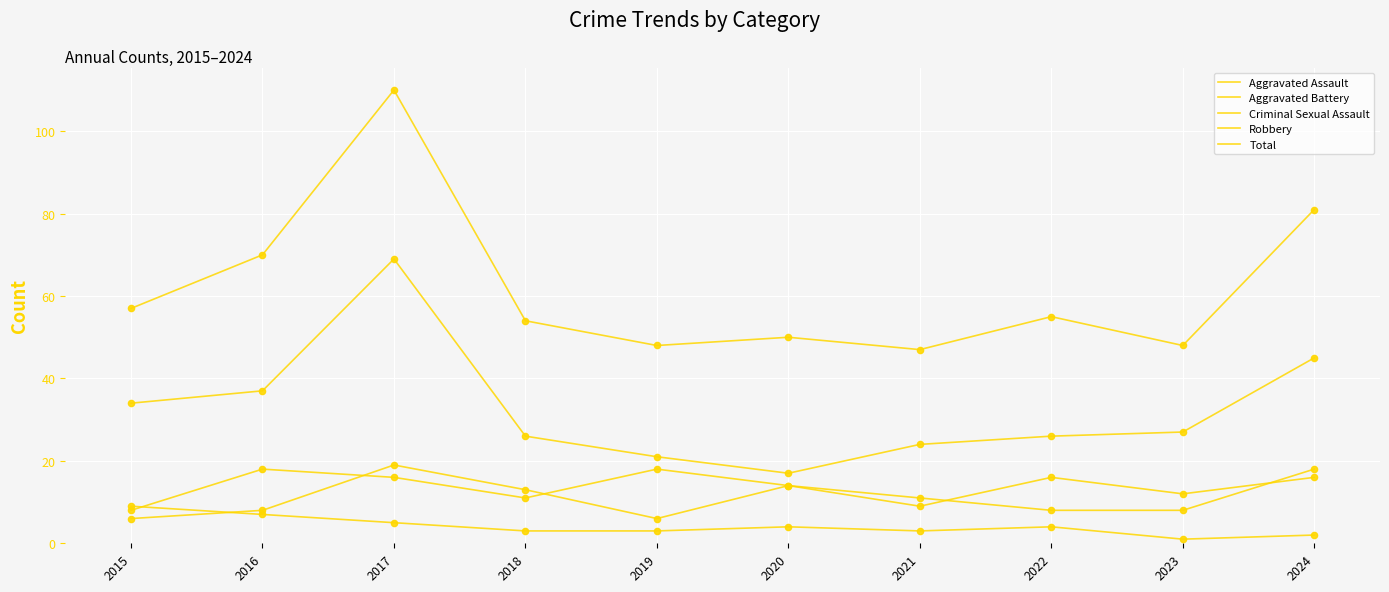

Is the value of Aggravated Assault at 2017 greater than the value of Aggravated Battery at 2024?

No